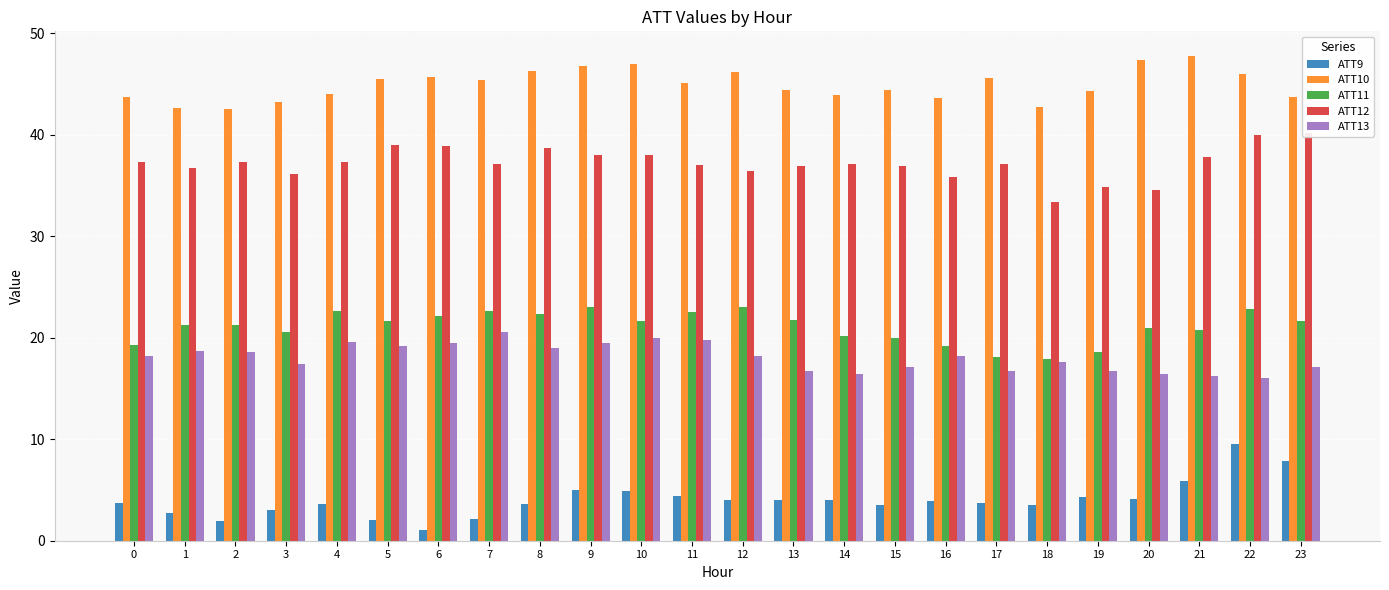

What is the difference between the highest and lowest values at 18?

39.3